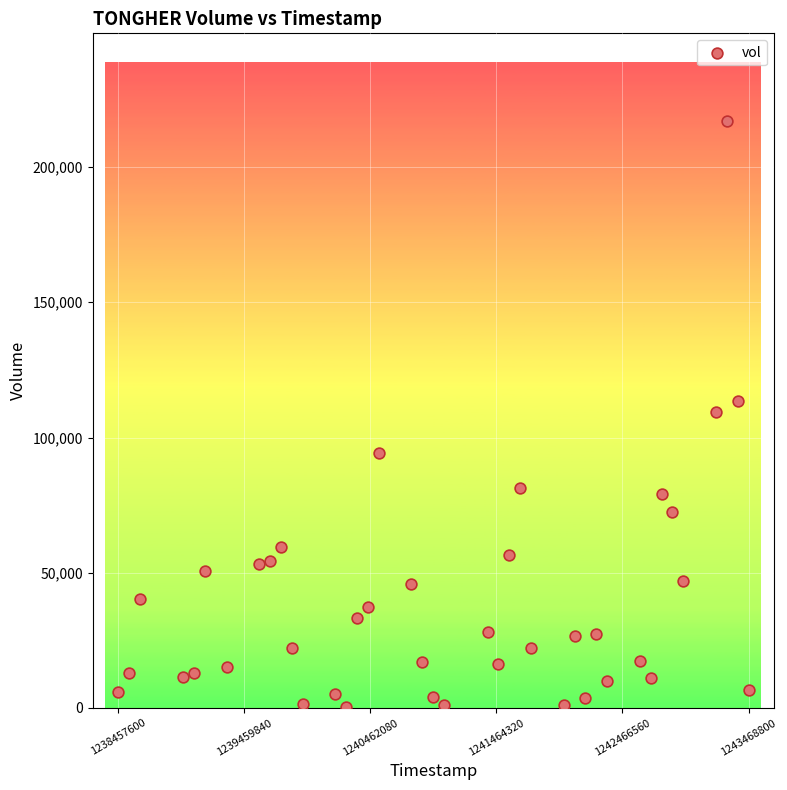

What is the range of X values (max minus min)?

5011200